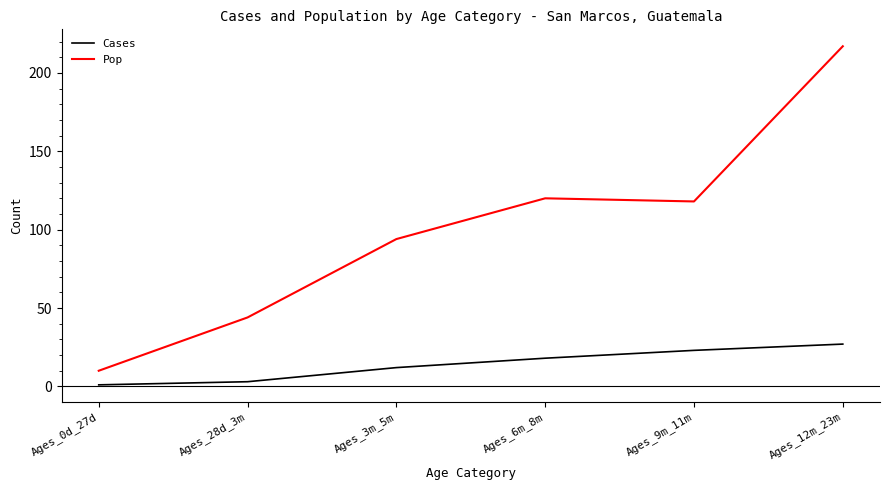

What position from the left is Ages_12m_23m?

6